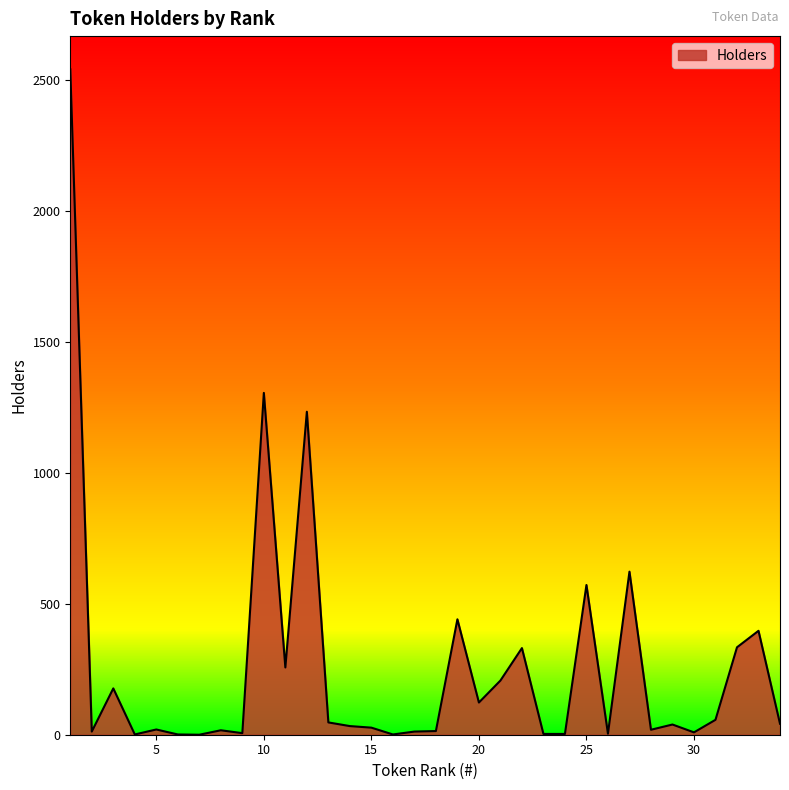

What is the difference between the maximum and minimum values?

2542